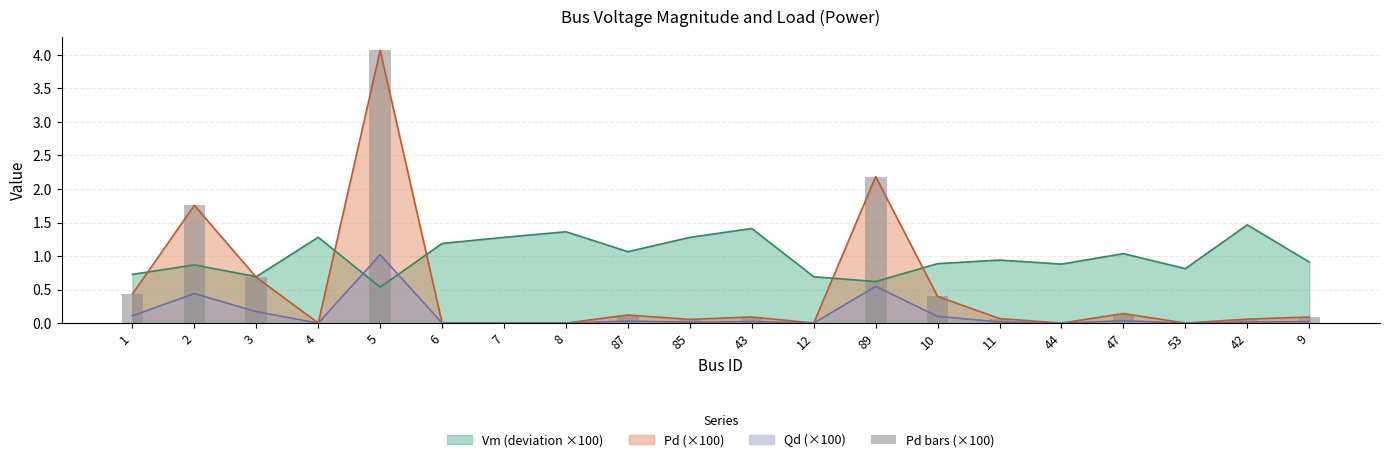

Which has a higher value, 7 or 12?

7